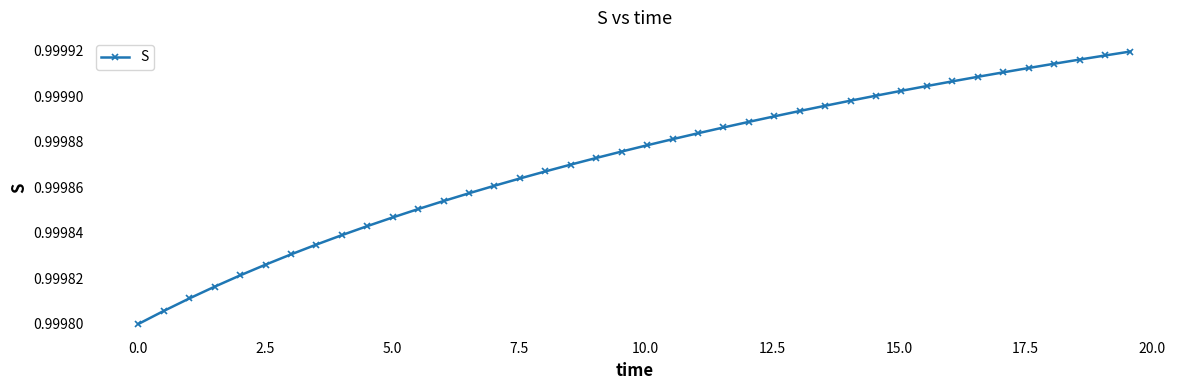

What is the sum of all values?

40.0